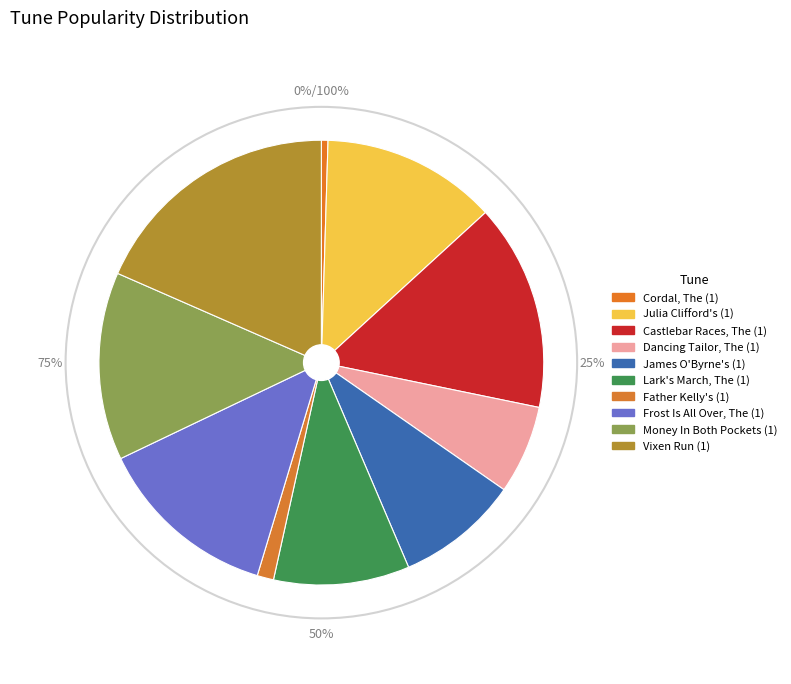

To the nearest percent, what portion does Castlebar Races, The (1) represent?

15%